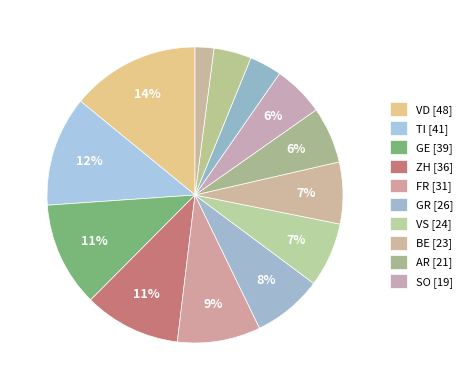

To the nearest percent, what is the average slice percentage?

8%